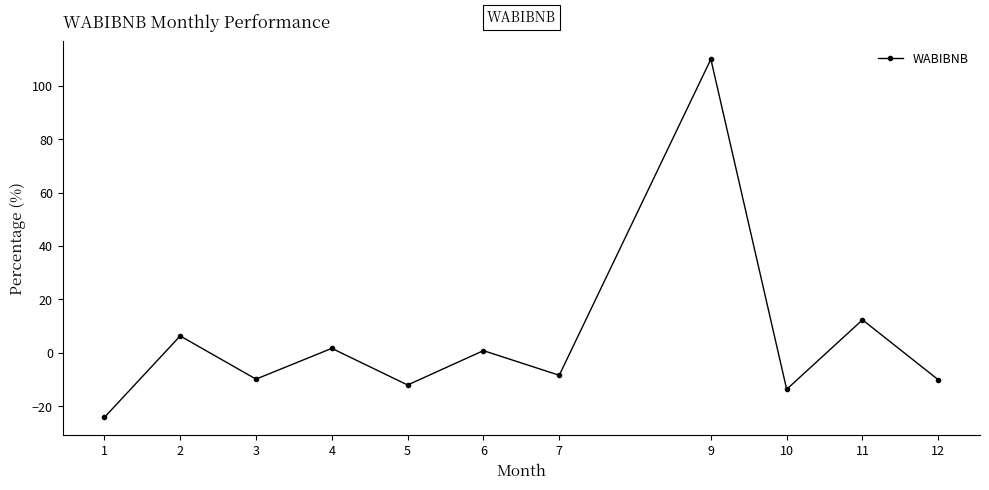

What is the average value?

4.8